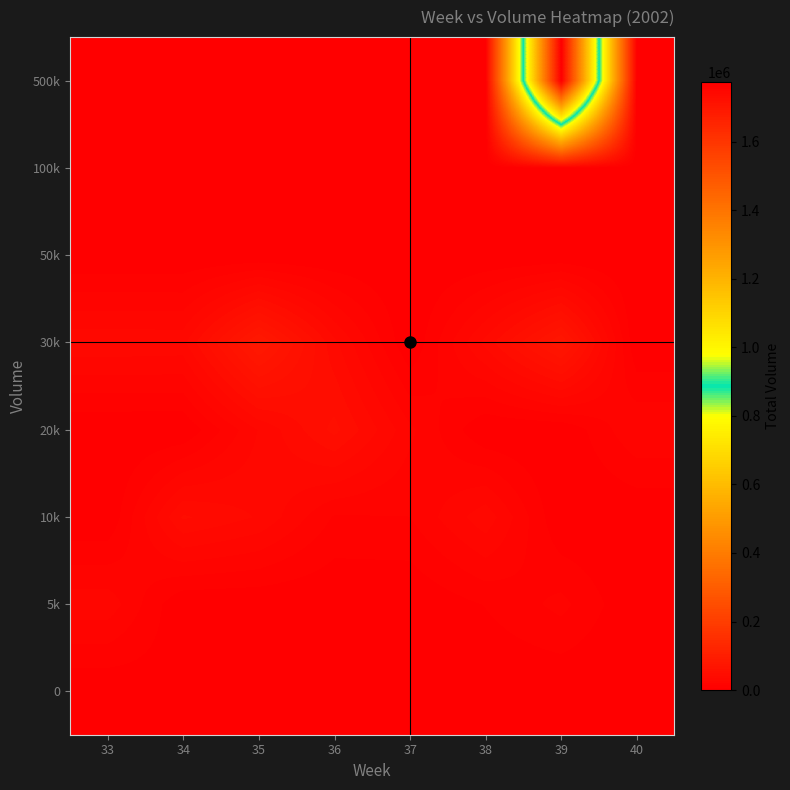

What is the total value across all series at 33?

58420